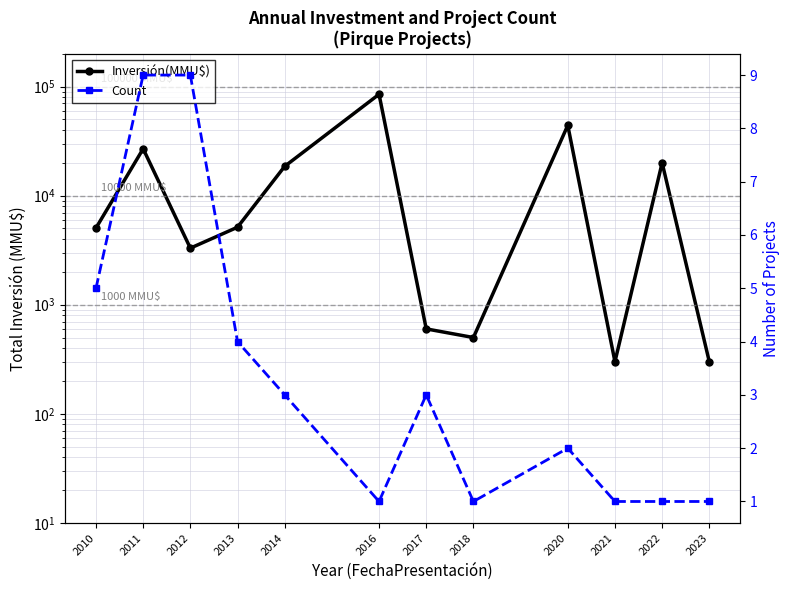

Count the number of data series in this chart.

2